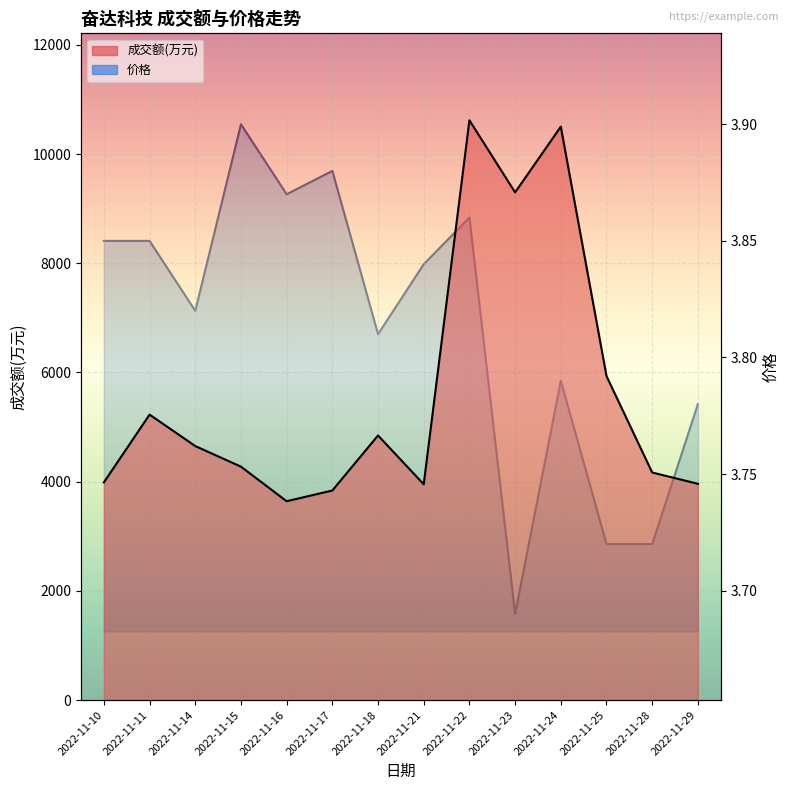

How many lines are shown in the chart?

2